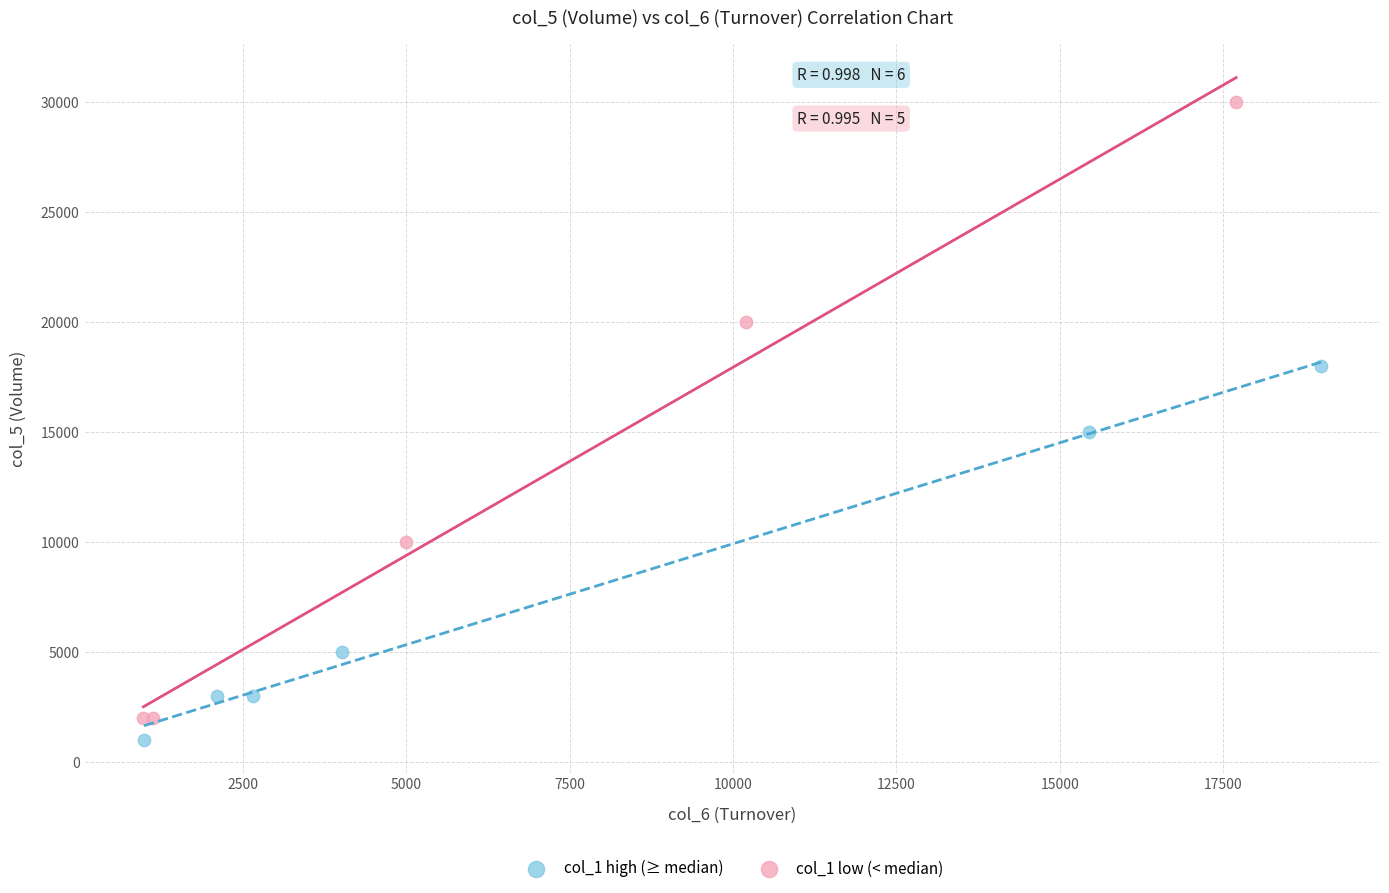

Which series reaches the maximum Y coordinate?

col_1 low (< median)